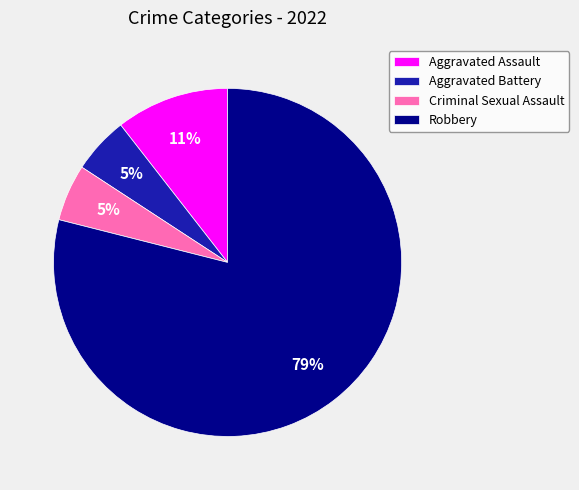

What is the largest slice in the pie chart?

Robbery